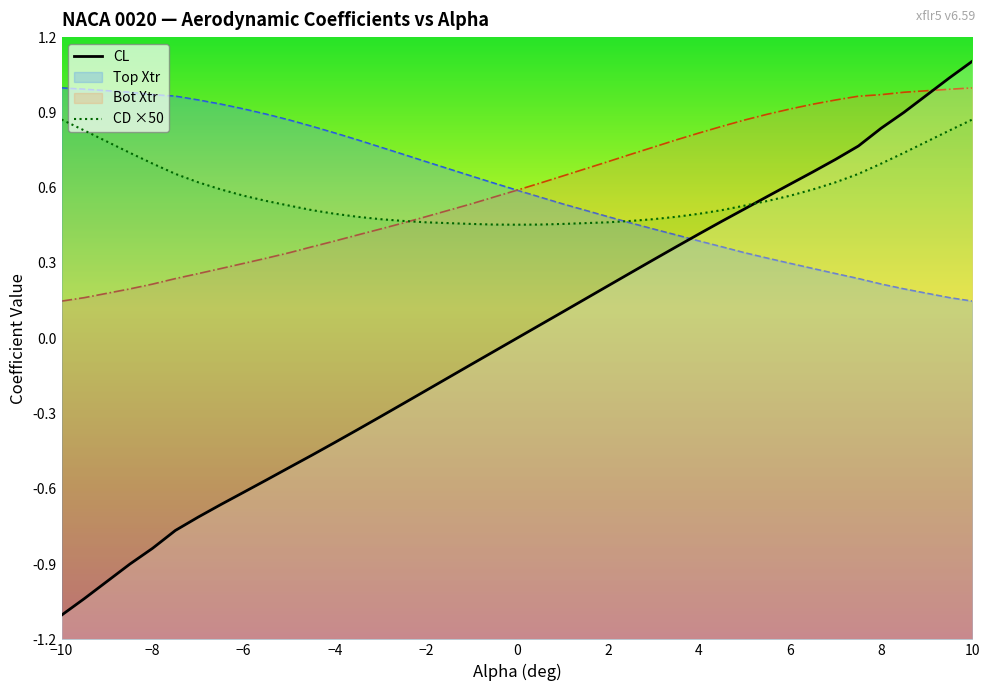

What is the difference between the second highest and minimum values in the Top Xtr series?

0.8